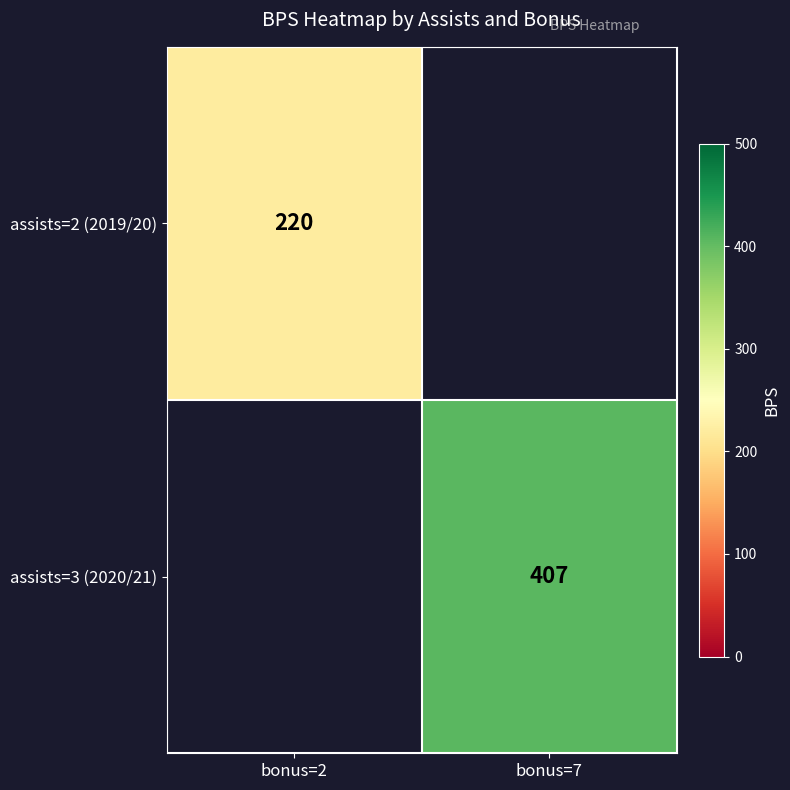

True or false: assists=3 (2020/21) has a value of 407 at bonus=7.

True